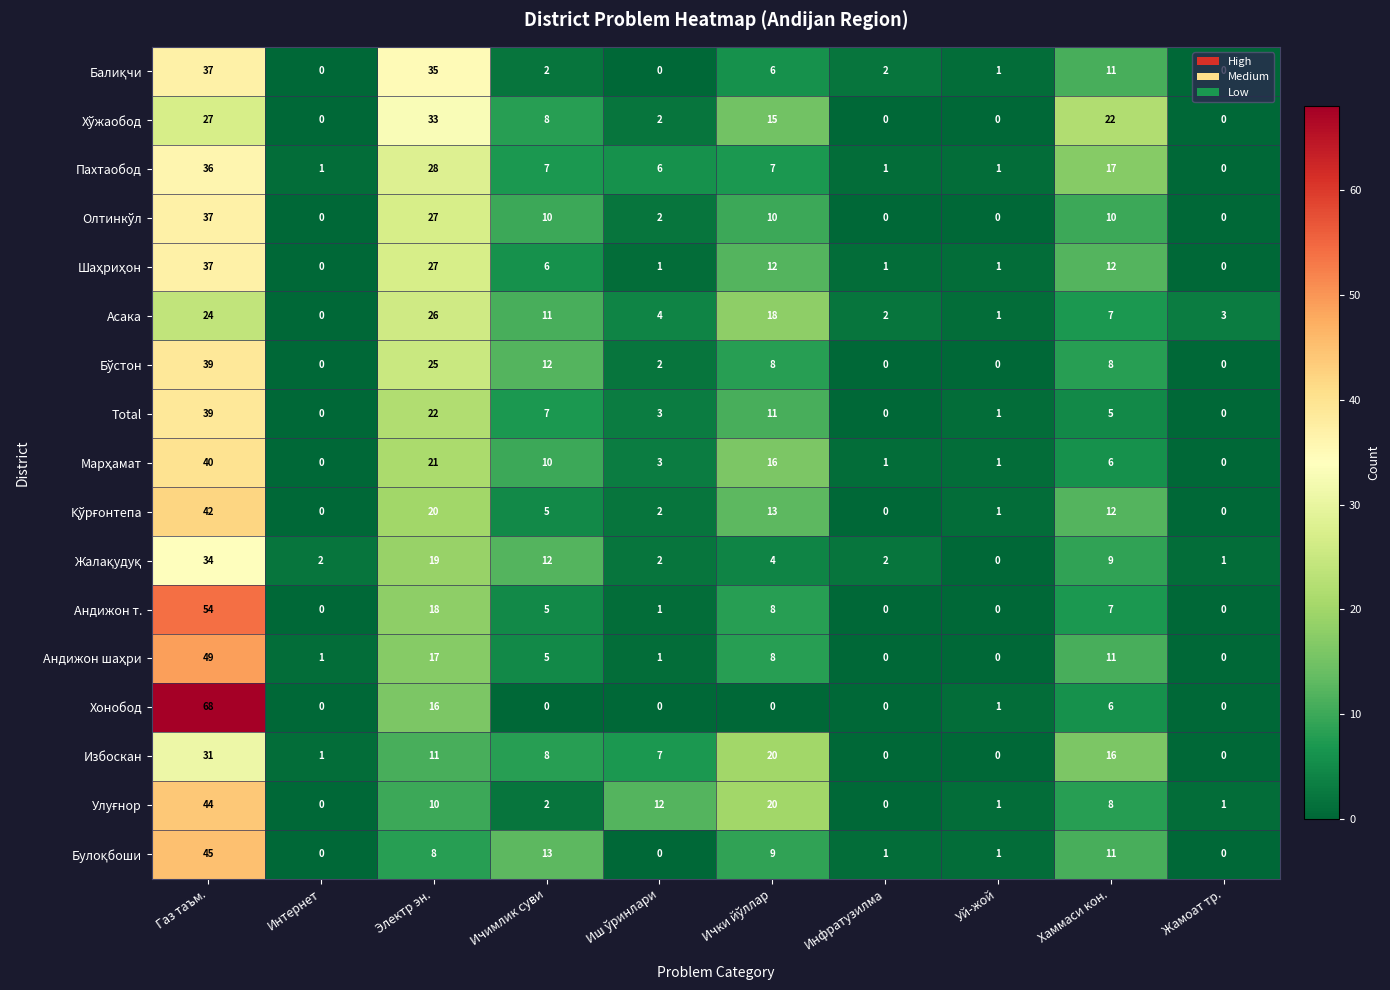

At which category is the sum across all series the highest?

Газ таъм.